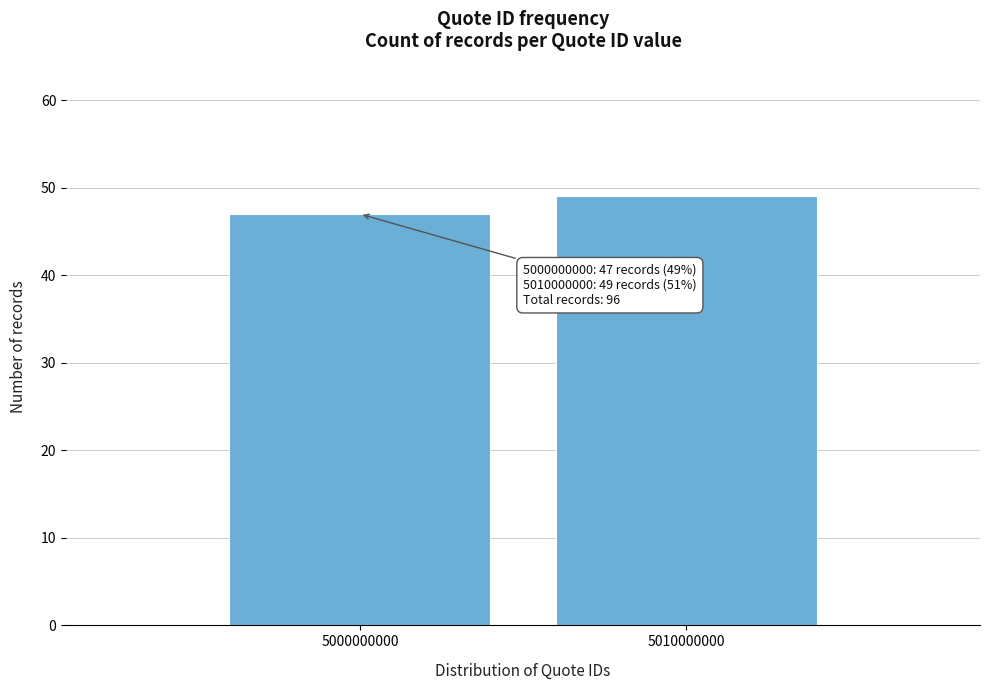

Reading left to right, extract all data points from this chart.

47	49